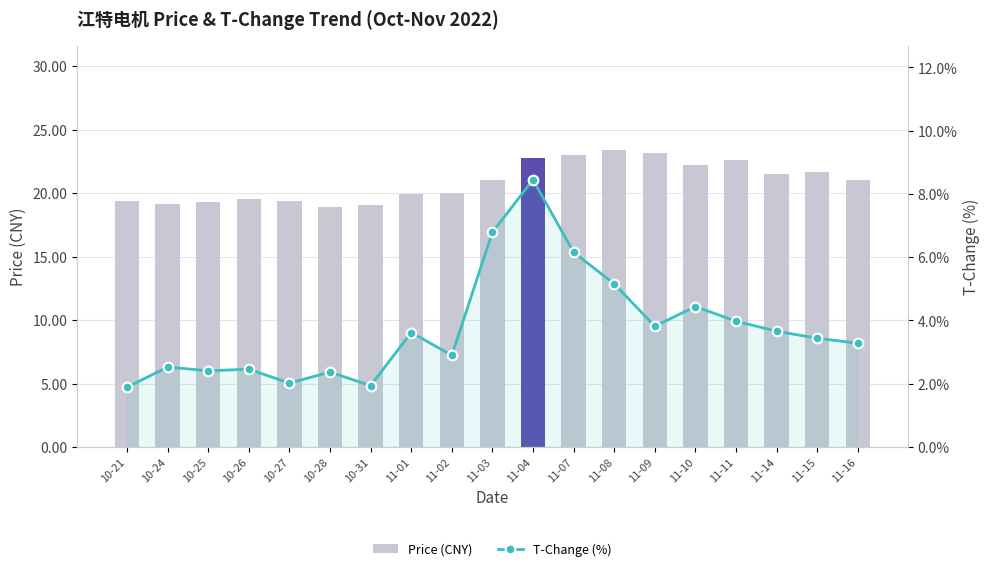

What is the total value across all series at 11-11?

26.6